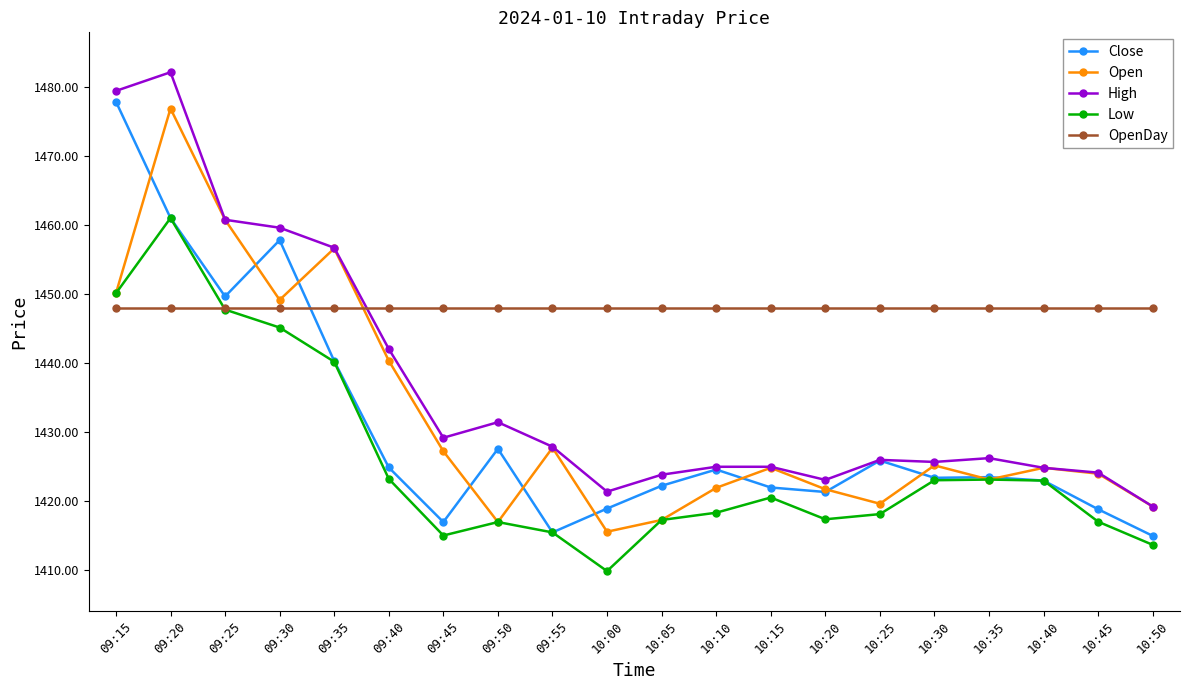

Which series changed the most between 09:30 and 10:30?

Close